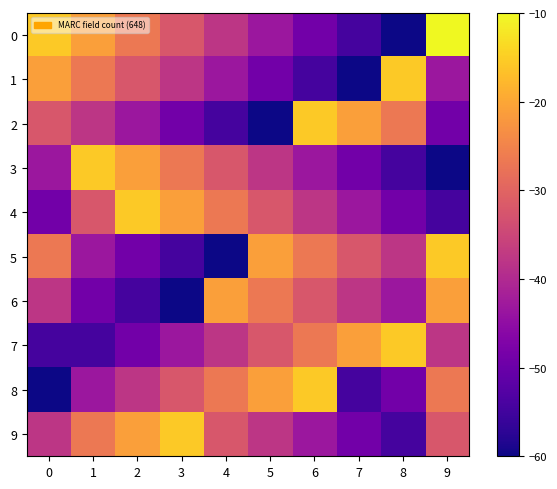

Between 3 and 6, which is larger?

3